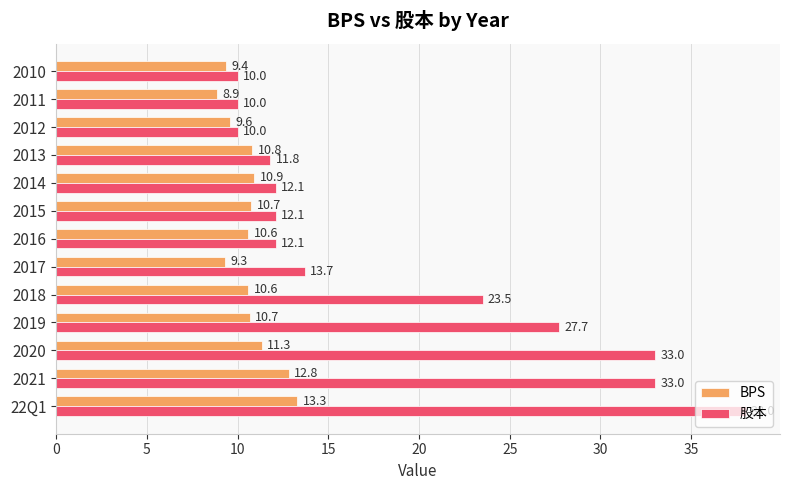

List the series in order of their overall mean, highest first.

股本, BPS